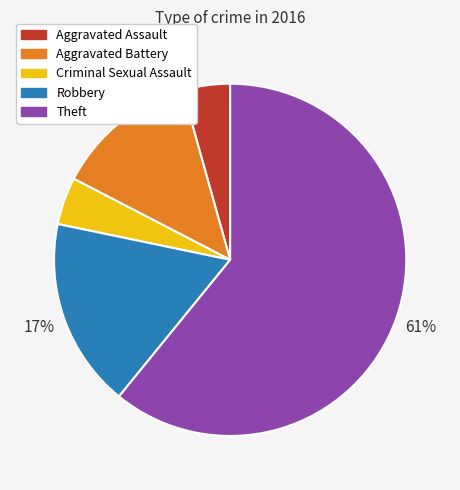

Is there any slice that represents more than half of the pie?

Yes